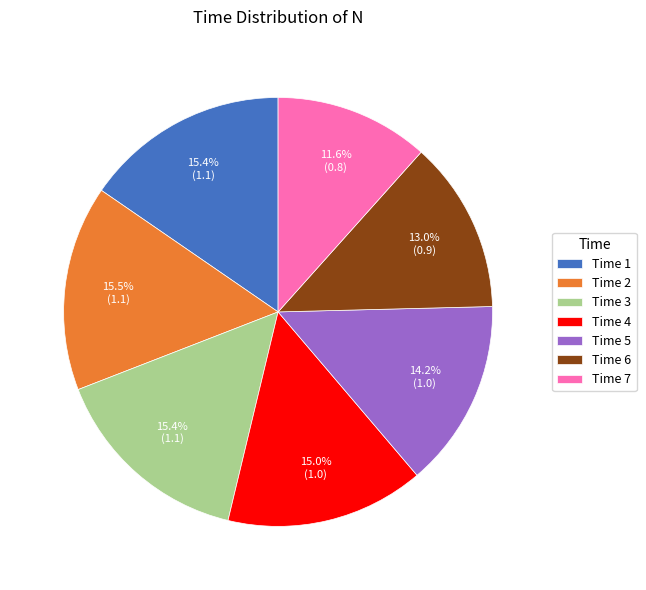

Does any single category account for the majority?

No